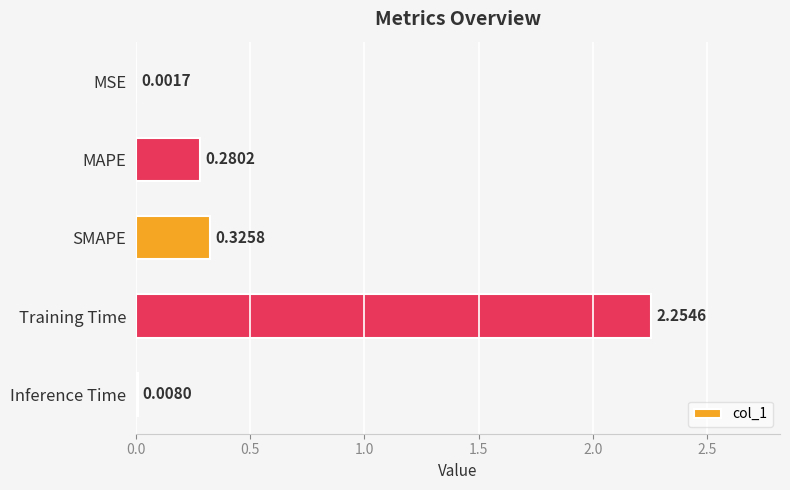

Between Training Time and SMAPE, which is larger?

Training Time